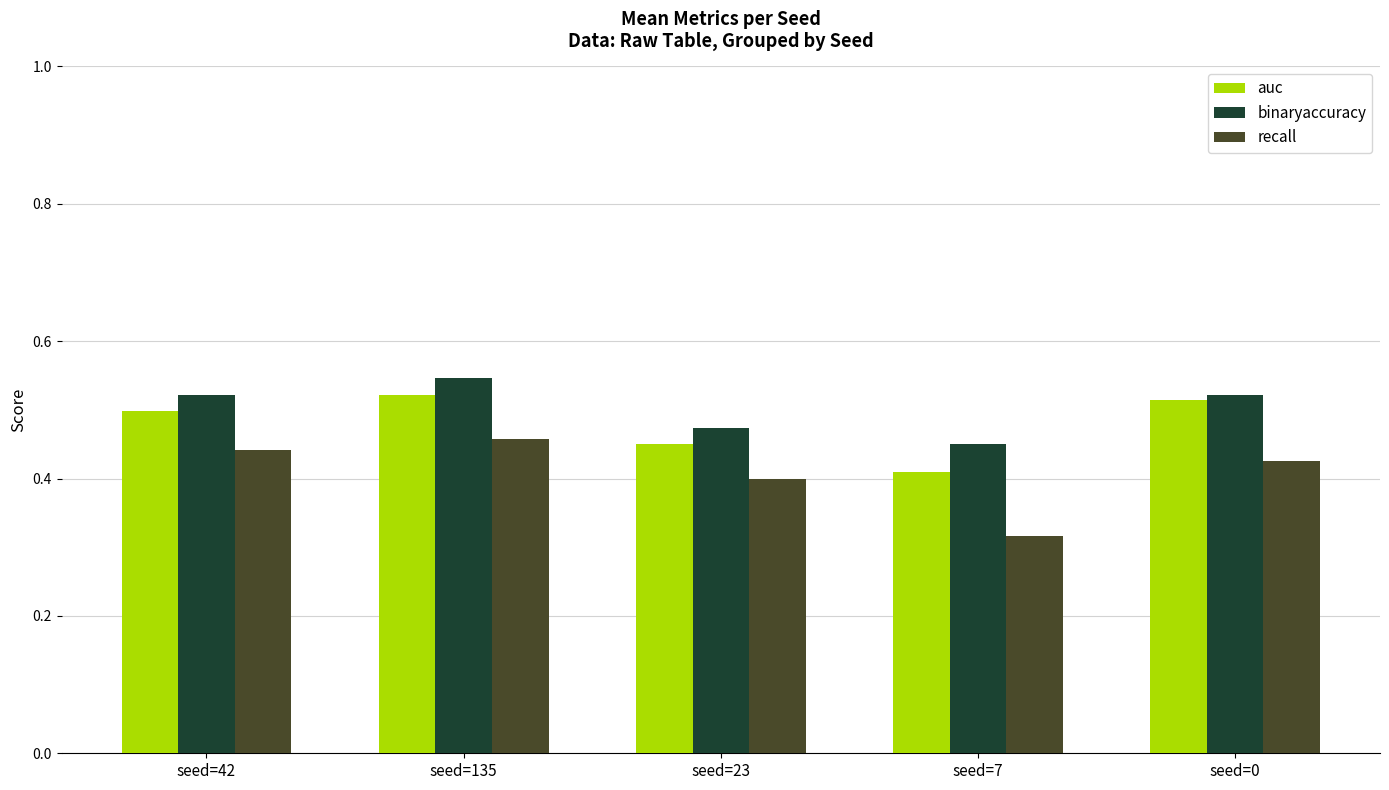

Is the value of binaryaccuracy at seed=135 greater than the value of recall at seed=7?

Yes